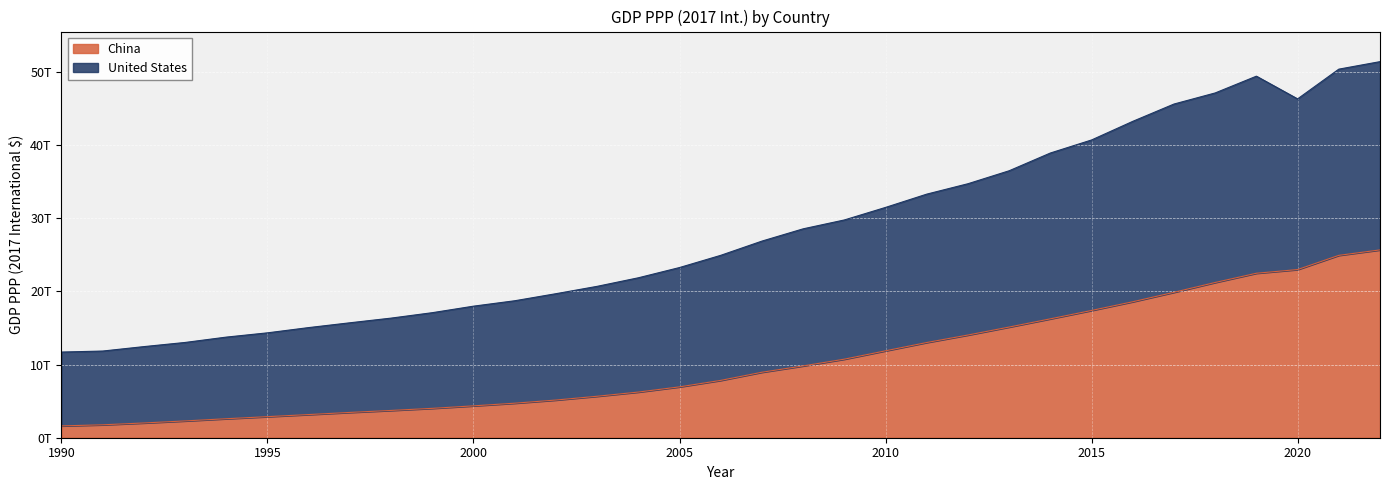

At which label is China closest to 13650497324348?

2012